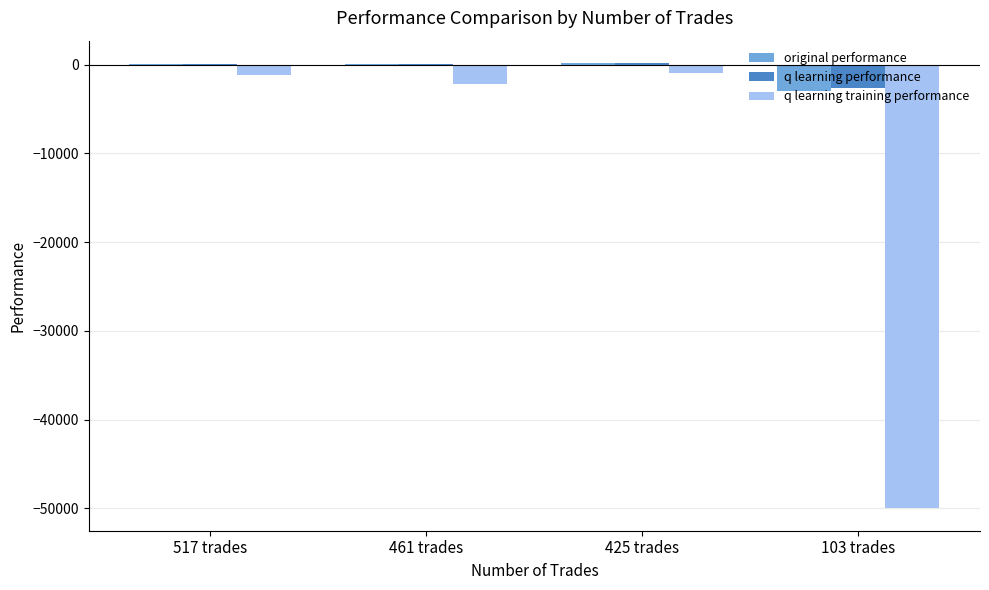

Is it true that original performance equals 67.6 at 517 trades?

True